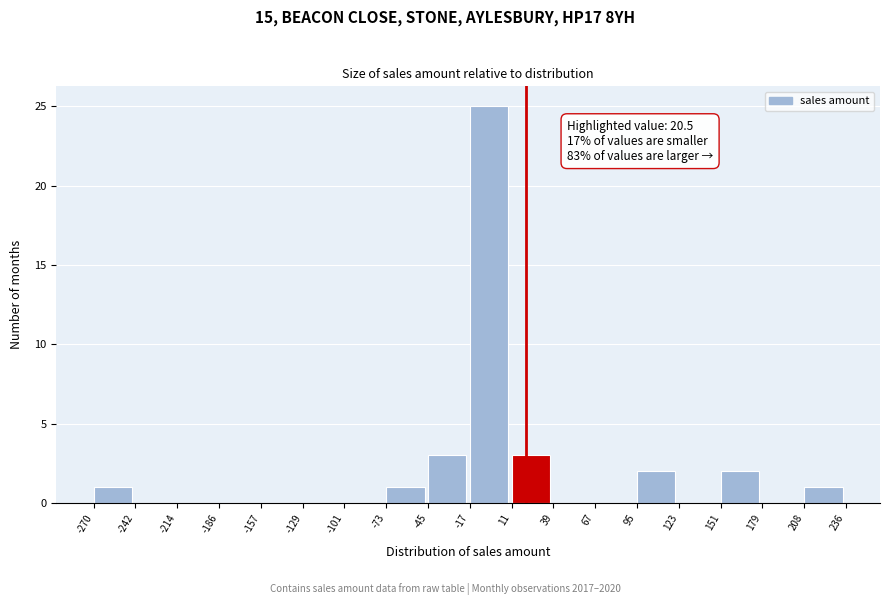

Which range on the x-axis has the tallest bar?

-17 to 11